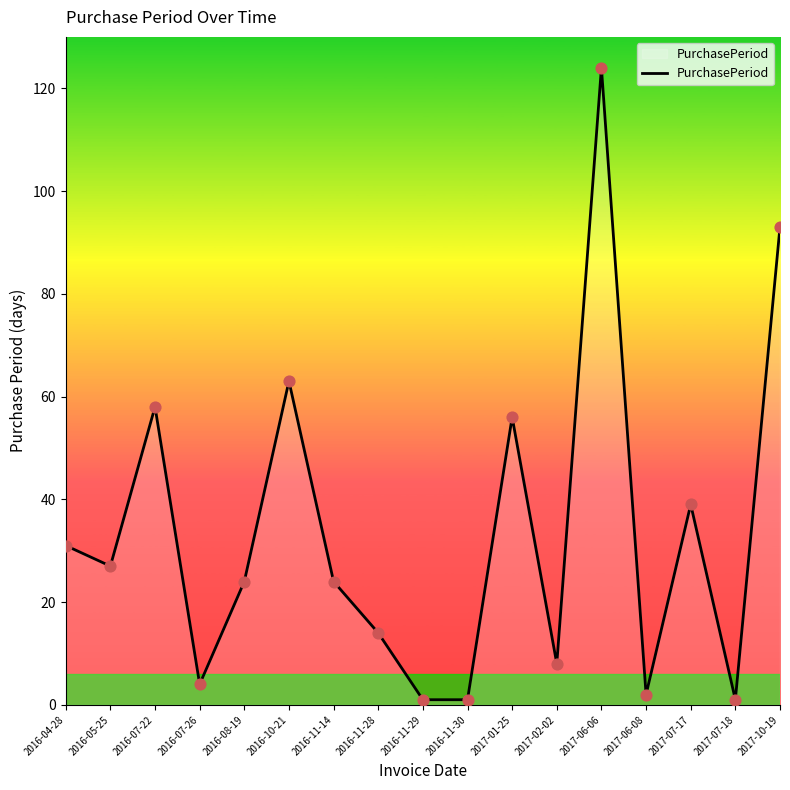

What is the change in value from 2016-04-28 to 2016-11-30?

-30